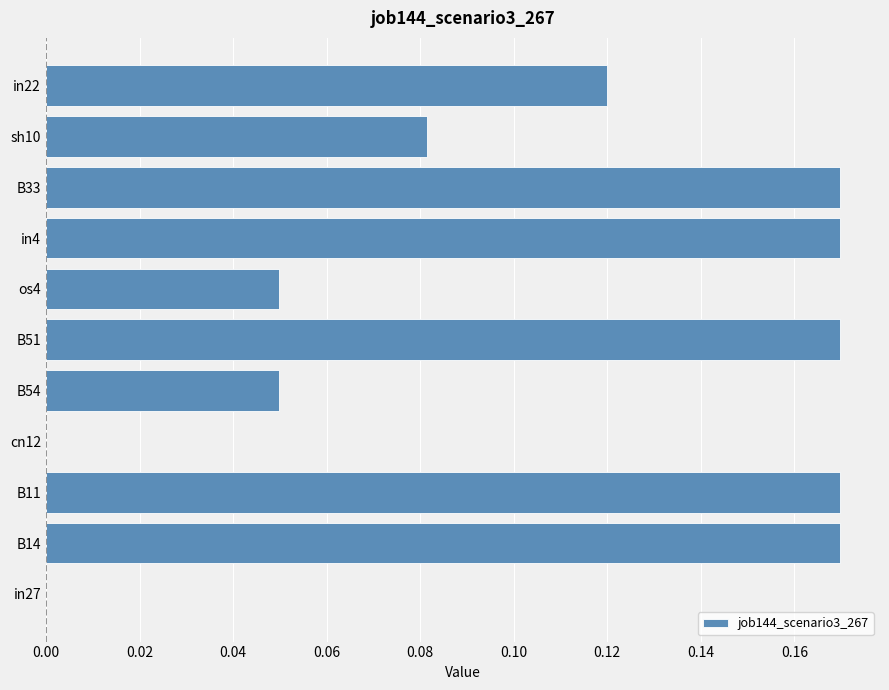

Between B33 and os4, which is larger?

B33